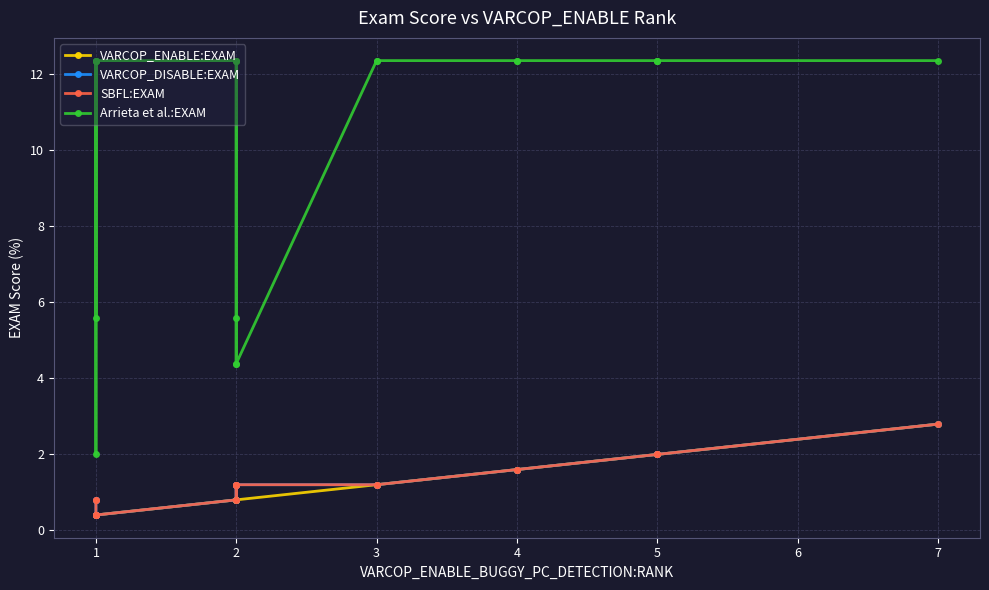

True or false: VARCOP_ENABLE:EXAM has a value of 0.4 at 3.

False